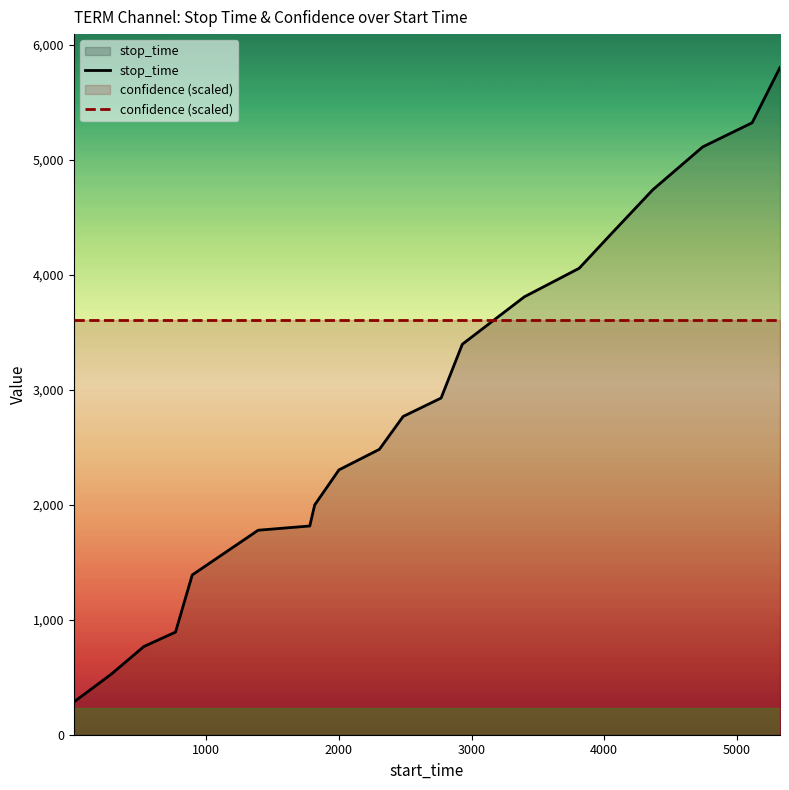

List the series in order of their peak value, highest first.

stop_time, confidence (scaled)